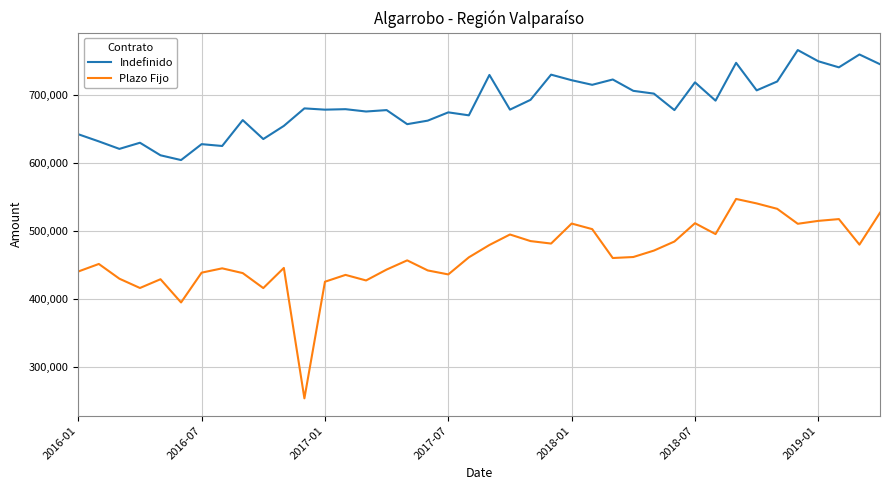

Which series has the largest total across all categories?

Indefinido